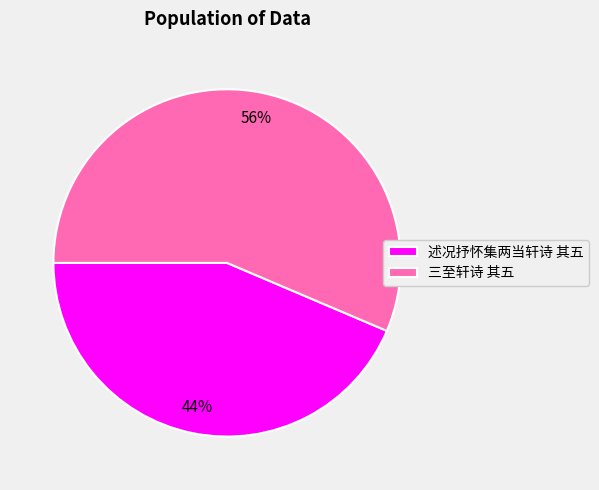

Combined, do 三至轩诗 其五 and 述况抒怀集两当轩诗 其五 account for over 50%?

Yes